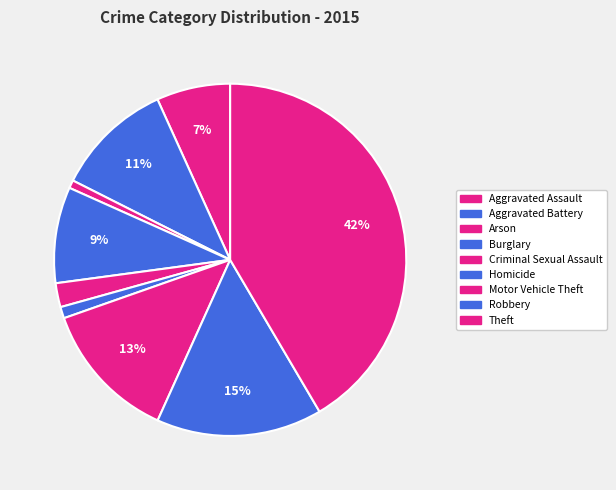

Is the sum of Aggravated Battery and Arson greater than half?

No